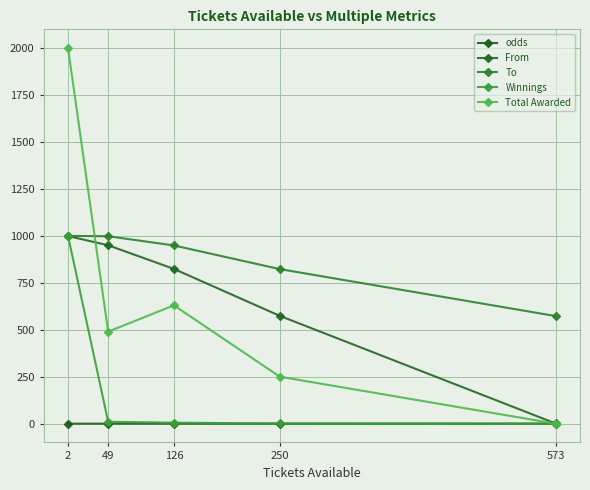

True or false: From has more than 2 points higher than both neighbors.

False